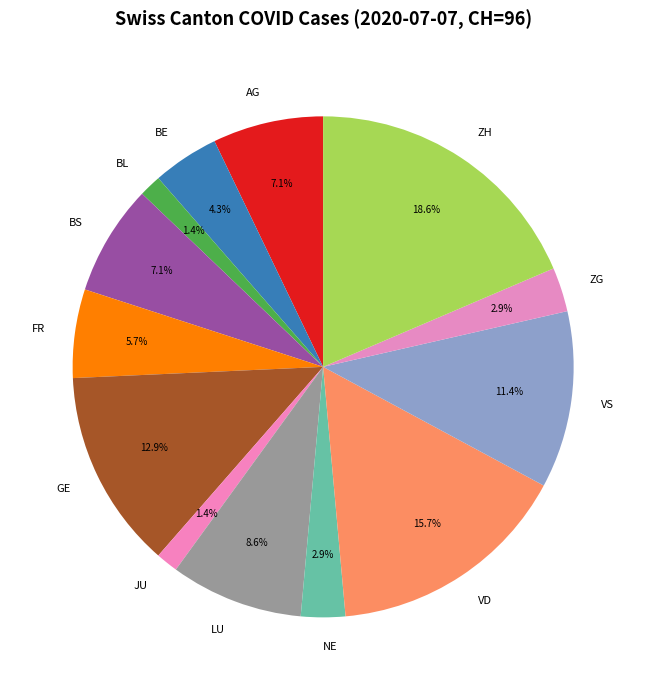

What percentage do VS and ZH together represent?

30.0%